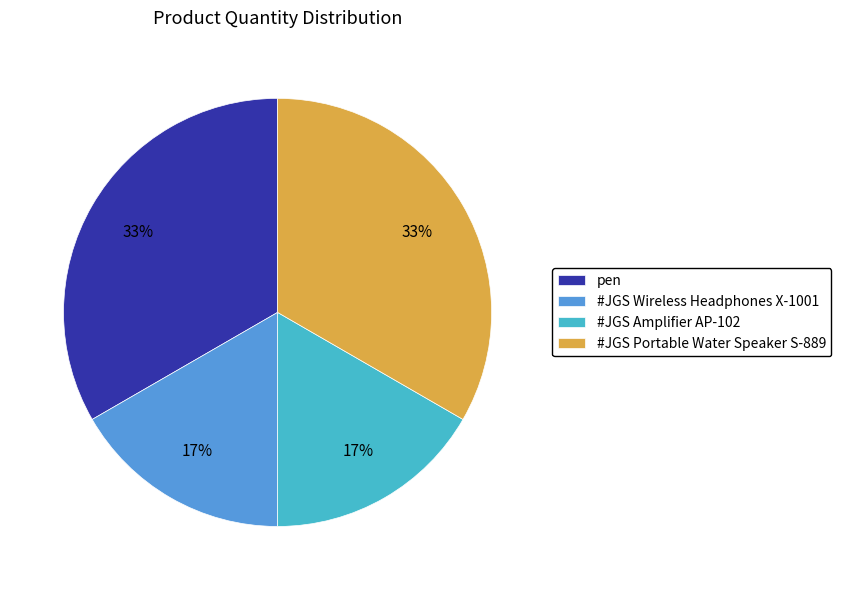

Is the sum of #JGS Wireless Headphones X-1001 and #JGS Amplifier AP-102 greater than half?

No